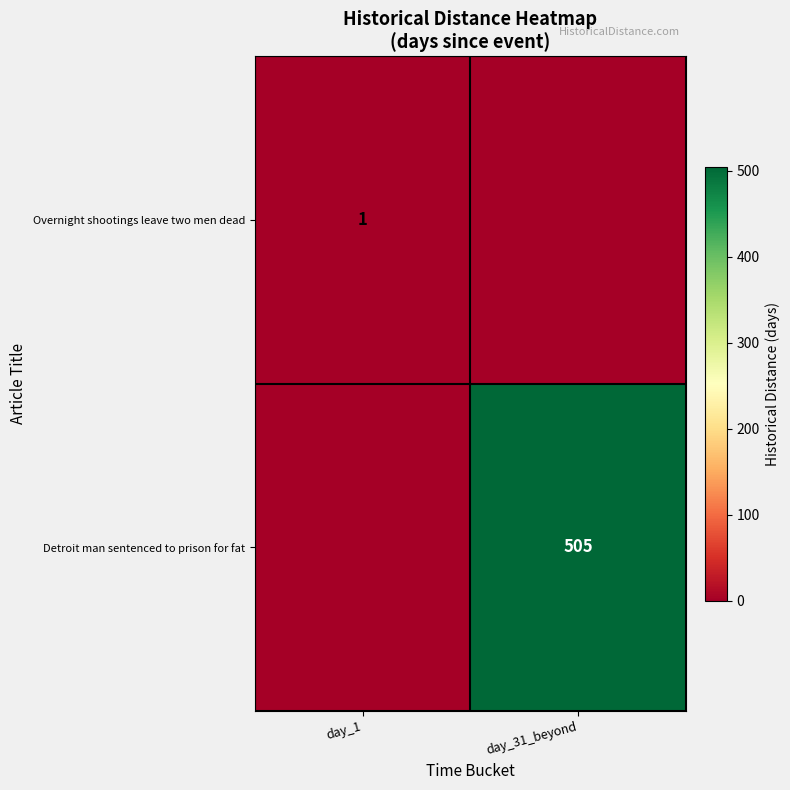

The value of Detroit man sentenced to prison for fat at day_31_beyond is 505. True or false?

True